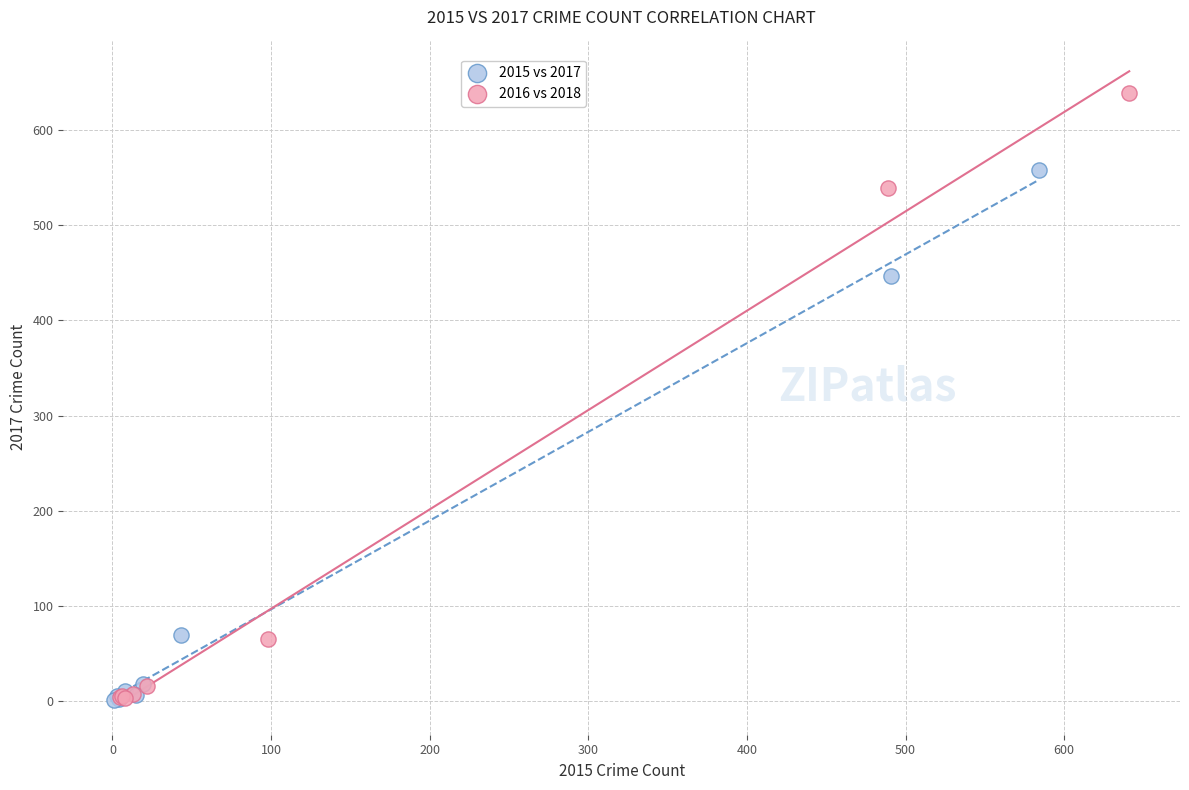

Which series reaches the maximum Y coordinate?

2016 vs 2018